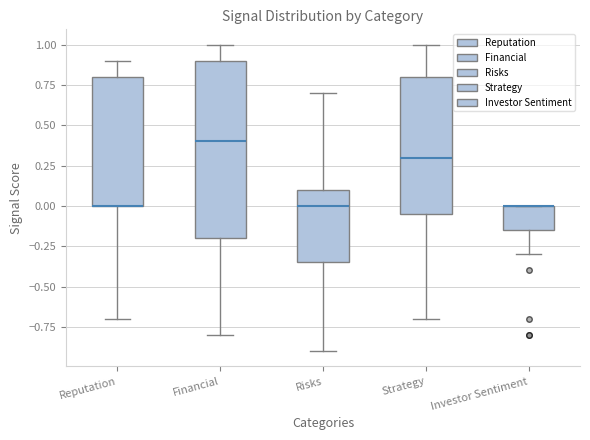

Reading left to right, transcribe this box plot: for each box, give where its median line is, the range the box spans, and where its two whiskers end, as read against the y-axis. The values are not printed on the chart, so give them approximately, as read against the axis.

Reputation: median 0.00 (drawn on the box's lower edge), box 0.00 to 0.80, whiskers -0.70 to 0.90
Financial: median 0.40, box -0.20 to 0.90, whiskers -0.80 to 1.00
Risks: median 0.00, box -0.35 to 0.10, whiskers -0.90 to 0.70
Strategy: median 0.30, box -0.05 to 0.80, whiskers -0.70 to 1.00
Investor Sentiment: median 0.00 (drawn on the box's upper edge), box -0.15 to 0.00, whiskers -0.30 to 0.00